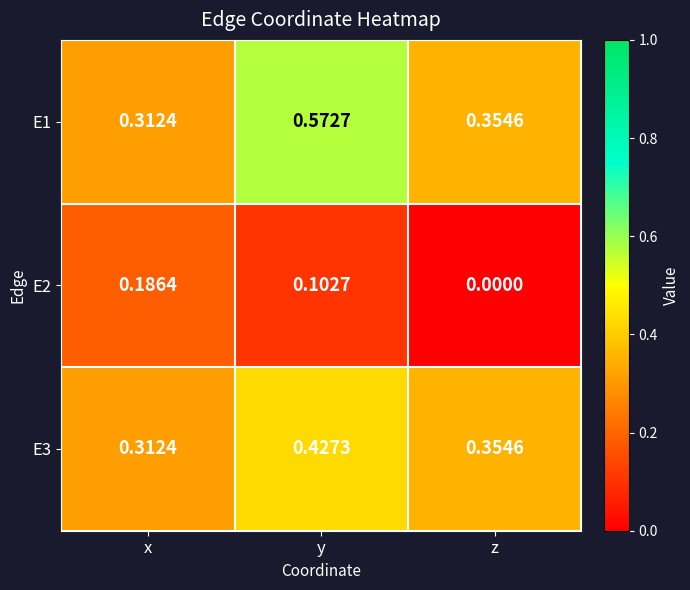

Which category has the highest value across all series?

y